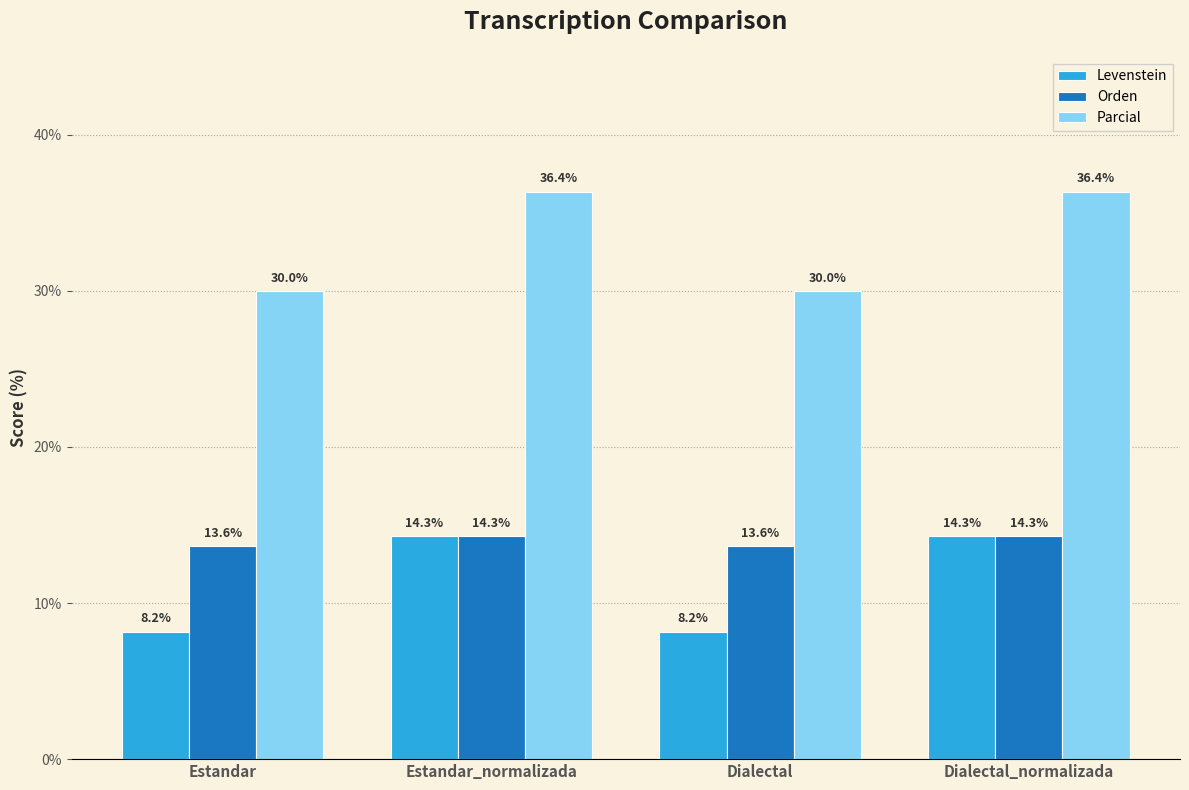

Reading left to right, extract all data points from this chart.

Levenstein: 8.2	14.3	8.2	14.3
Orden: 13.6	14.3	13.6	14.3
Parcial: 30.0	36.4	30.0	36.4